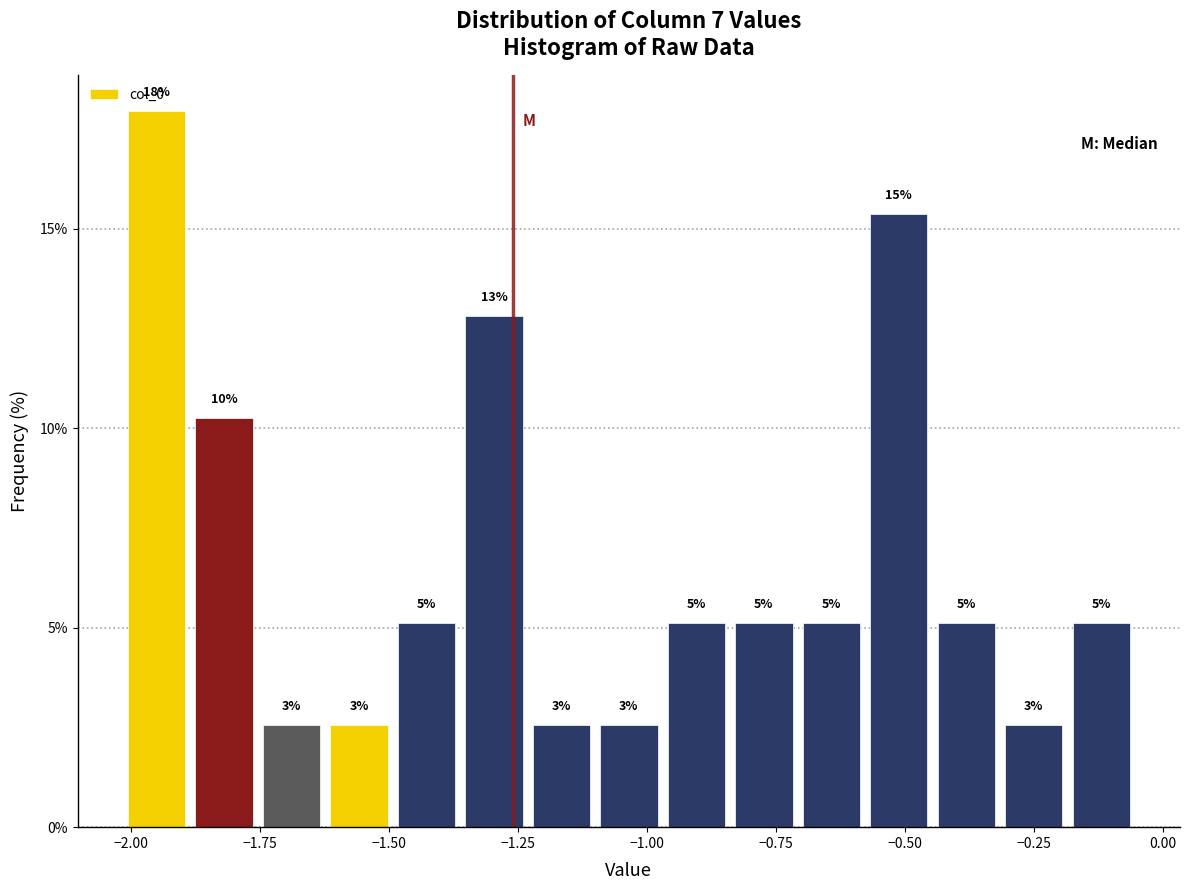

Read against the x-axis, roughly where is the centre of the tallest bar?

-1.95